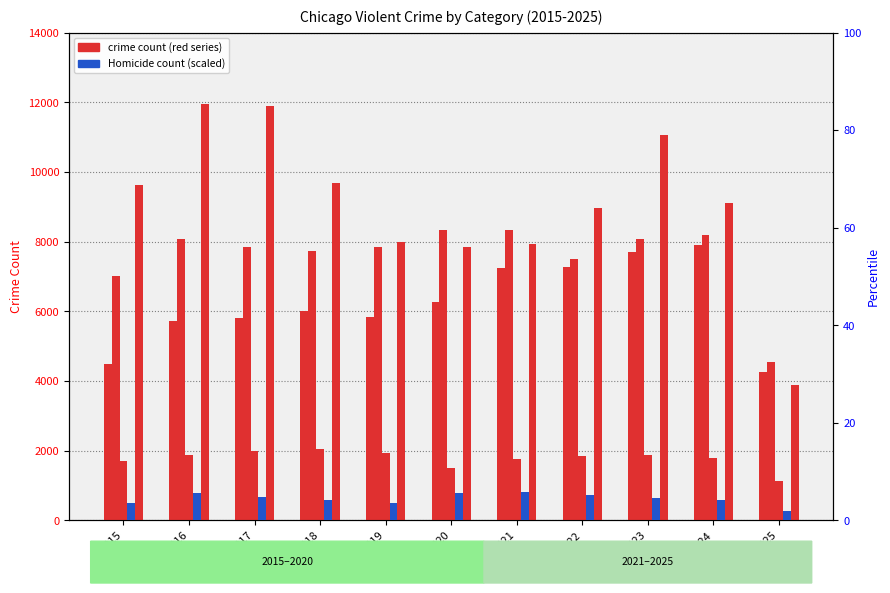

Rank the series by their maximum value, from lowest to highest.

Homicide, Criminal Sexual Assault, Aggravated Assault, Aggravated Battery, Robbery